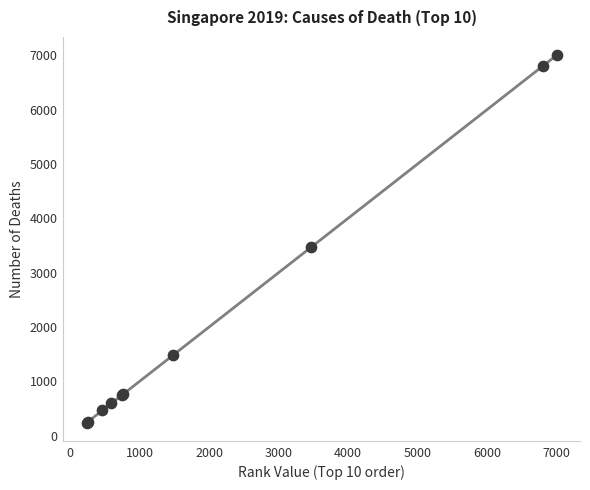

What Y value in the scatter plot is closest to 3619?

3471